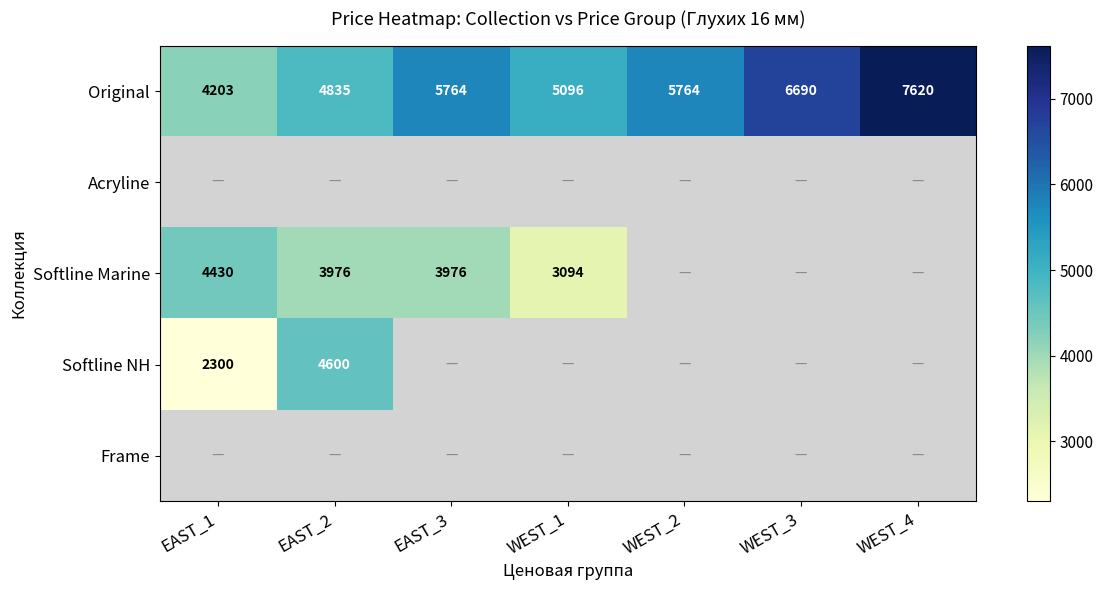

What is the spread (max minus min) of values at WEST_1?

2002.0